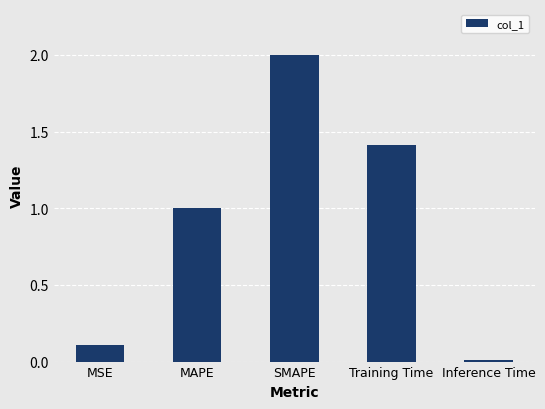

Which label corresponds to the largest value in the chart?

SMAPE